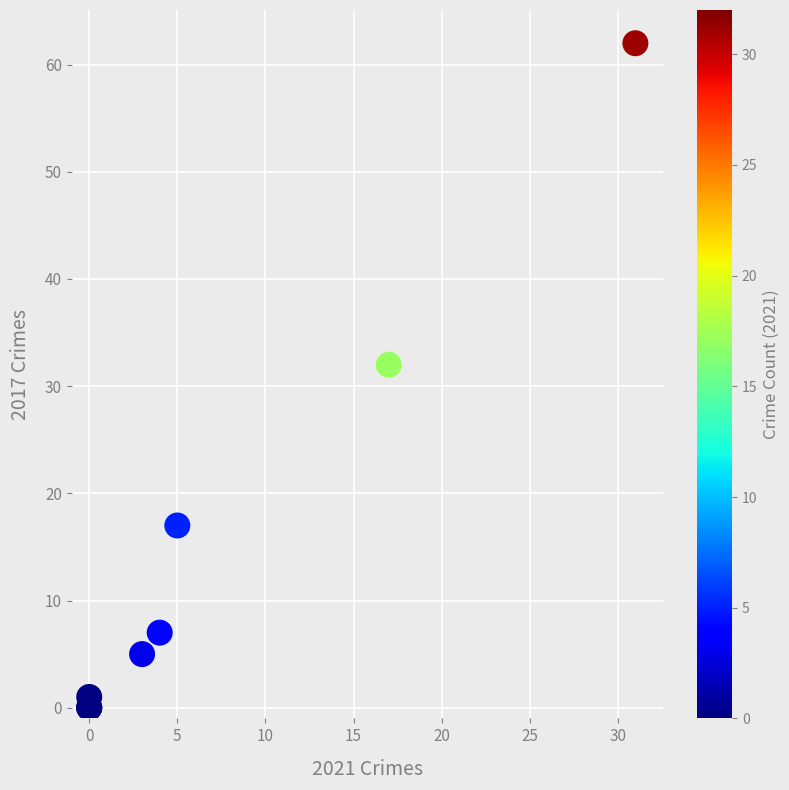

What Y value in the scatter plot is closest to 31?

32